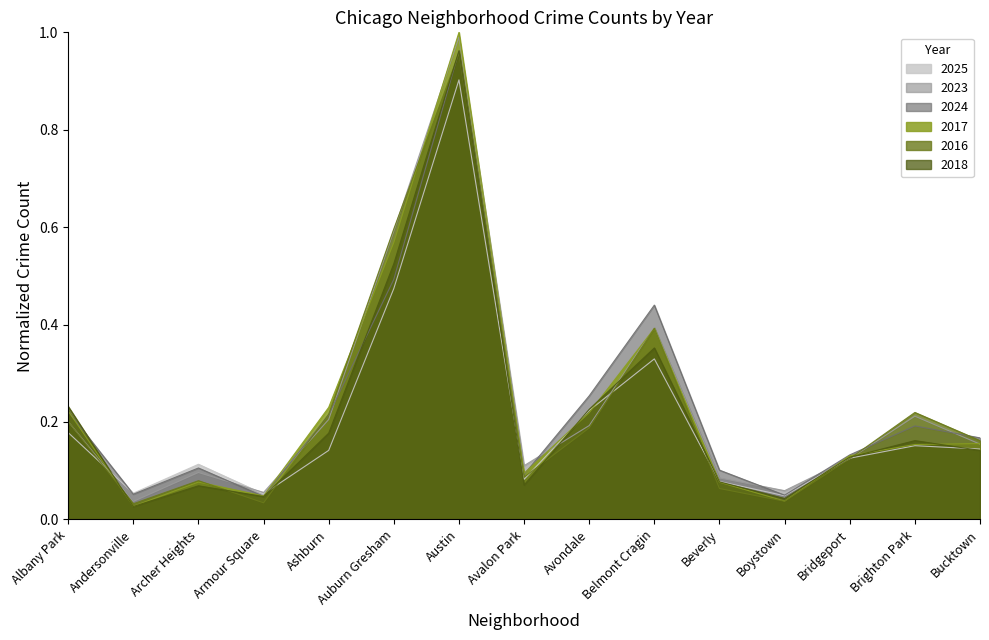

Which series ends up on top after the final intersection of 2018 and 2025?

2025